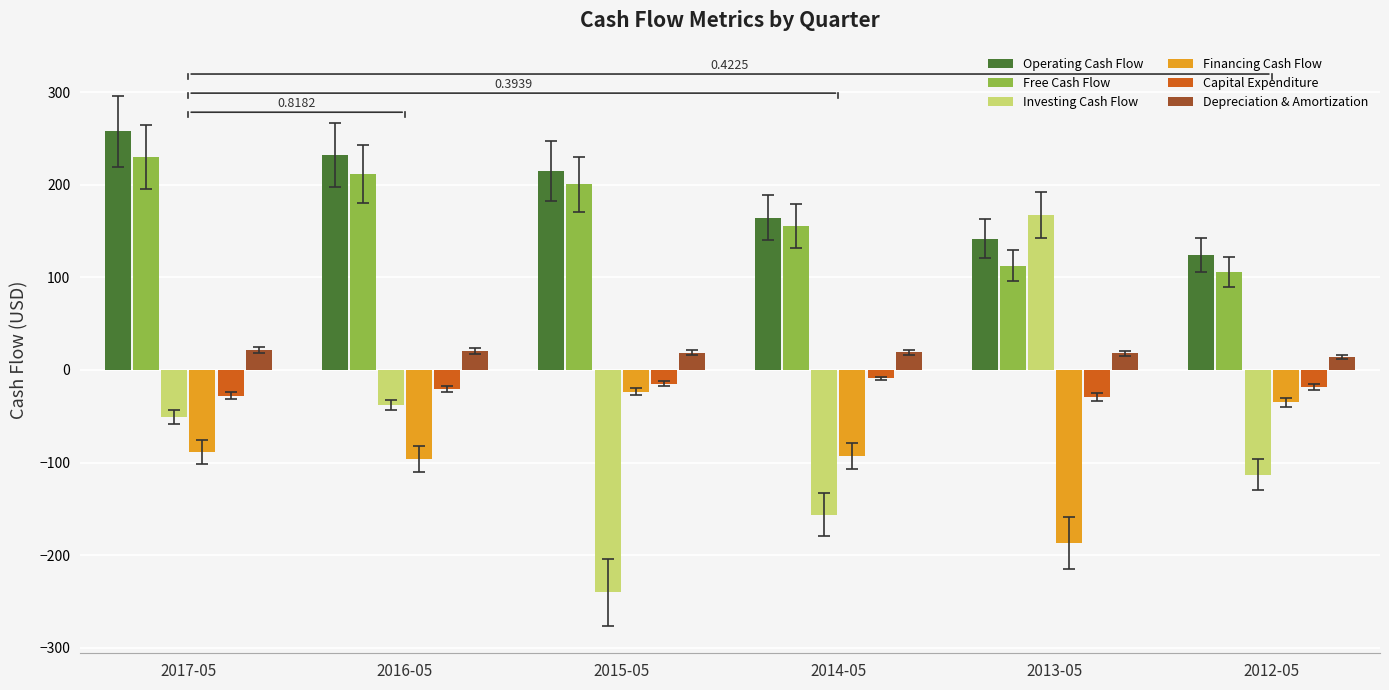

What is the label of the 4th bar from the right?

2015-05